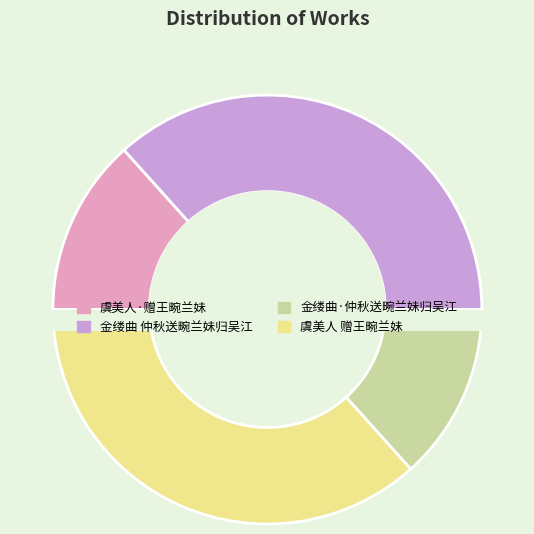

How many segments does this pie chart have?

4